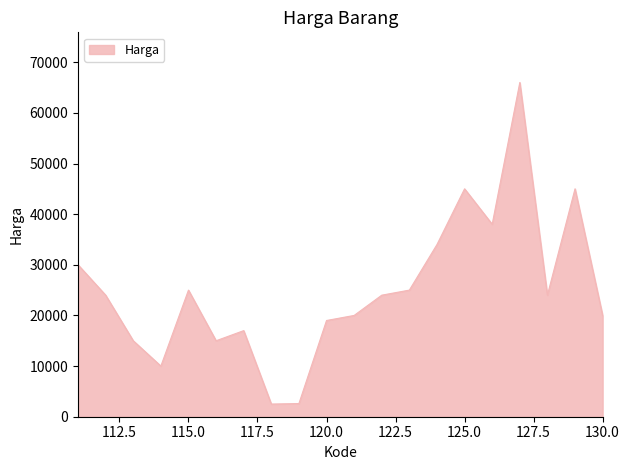

What is the difference between the maximum and minimum values?

63500